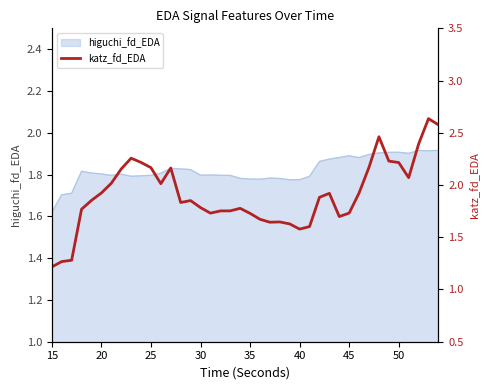

At which label does higuchi_fd_EDA reach its minimum?

15